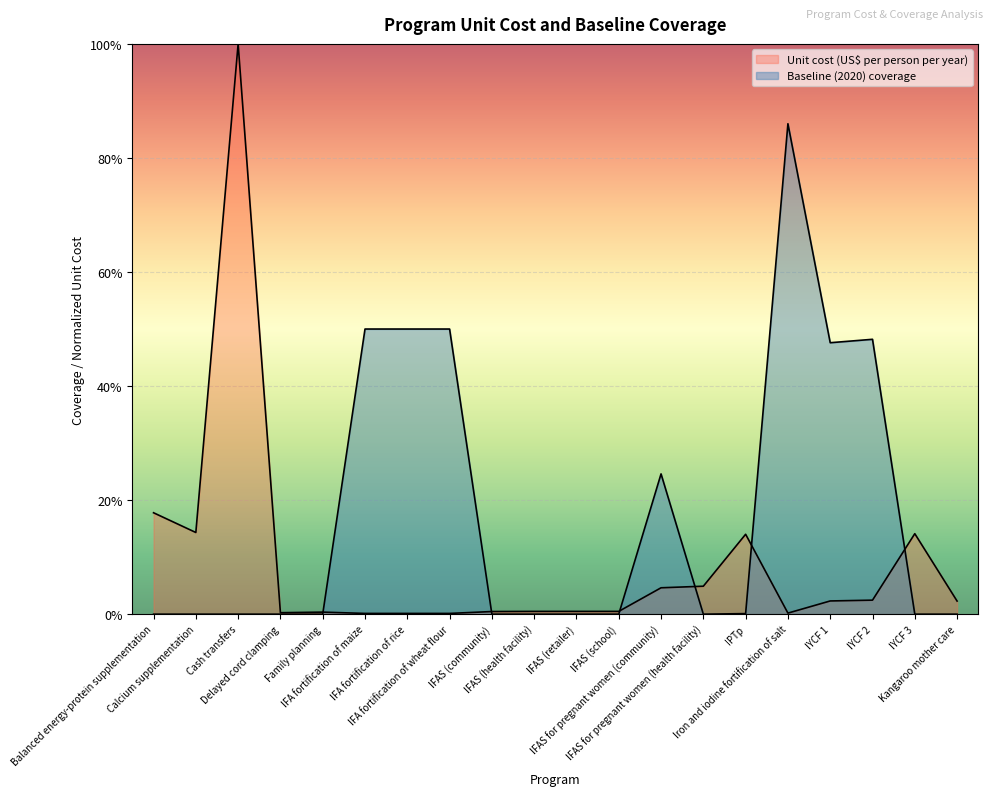

At how many categories does at least one series exceed 0?

20